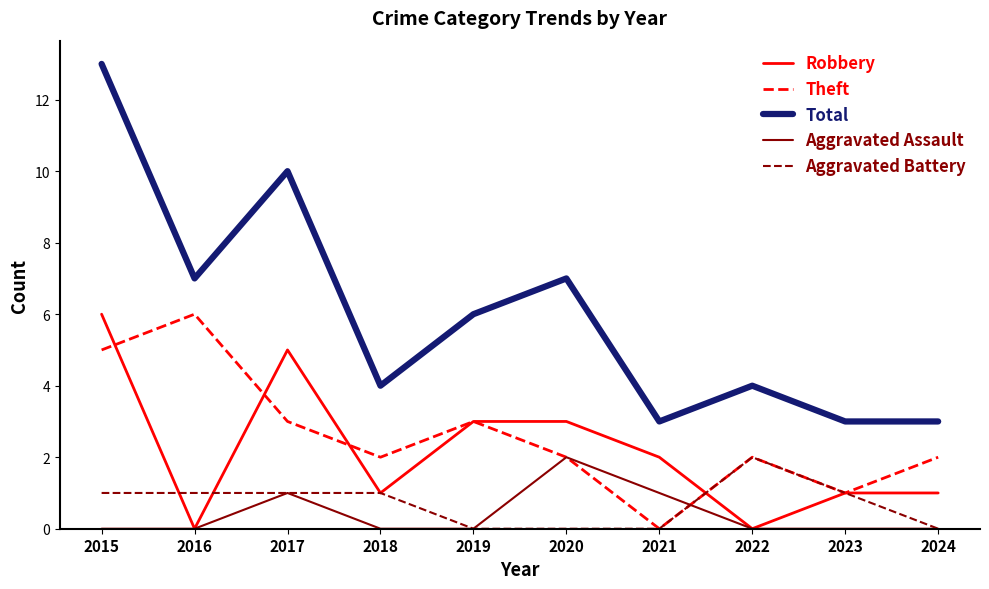

Reading right to left, list all the values displayed in this chart.

Robbery: 2024=1	2023=1	2022=0	2021=2	2020=3	2019=3	2018=1	2017=5	2016=0	2015=6
Theft: 2024=2	2023=1	2022=2	2021=0	2020=2	2019=3	2018=2	2017=3	2016=6	2015=5
Total: 2024=3	2023=3	2022=4	2021=3	2020=7	2019=6	2018=4	2017=10	2016=7	2015=13
Aggravated Assault: 2024=0	2023=0	2022=0	2021=1	2020=2	2019=0	2018=0	2017=1	2016=0	2015=0
Aggravated Battery: 2024=0	2023=1	2022=2	2021=0	2020=0	2019=0	2018=1	2017=1	2016=1	2015=1